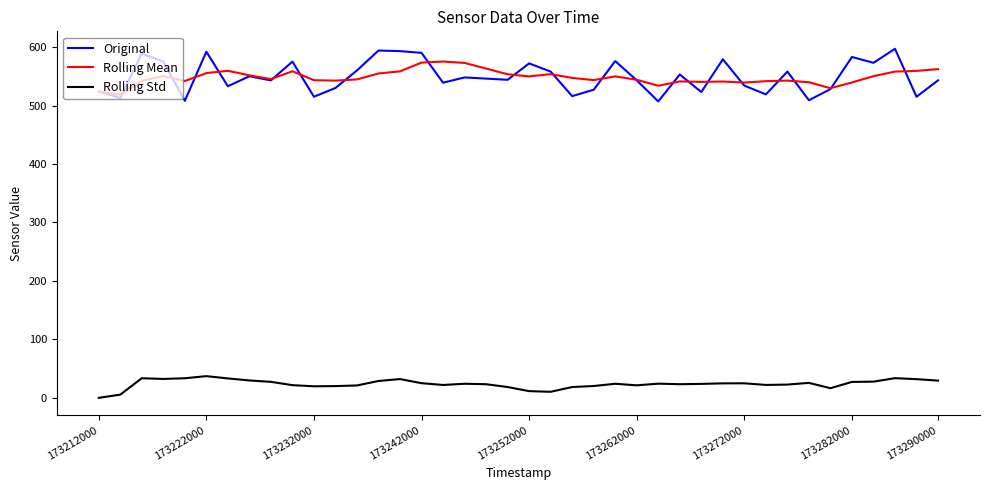

Which series has the widest spread of values?

Original